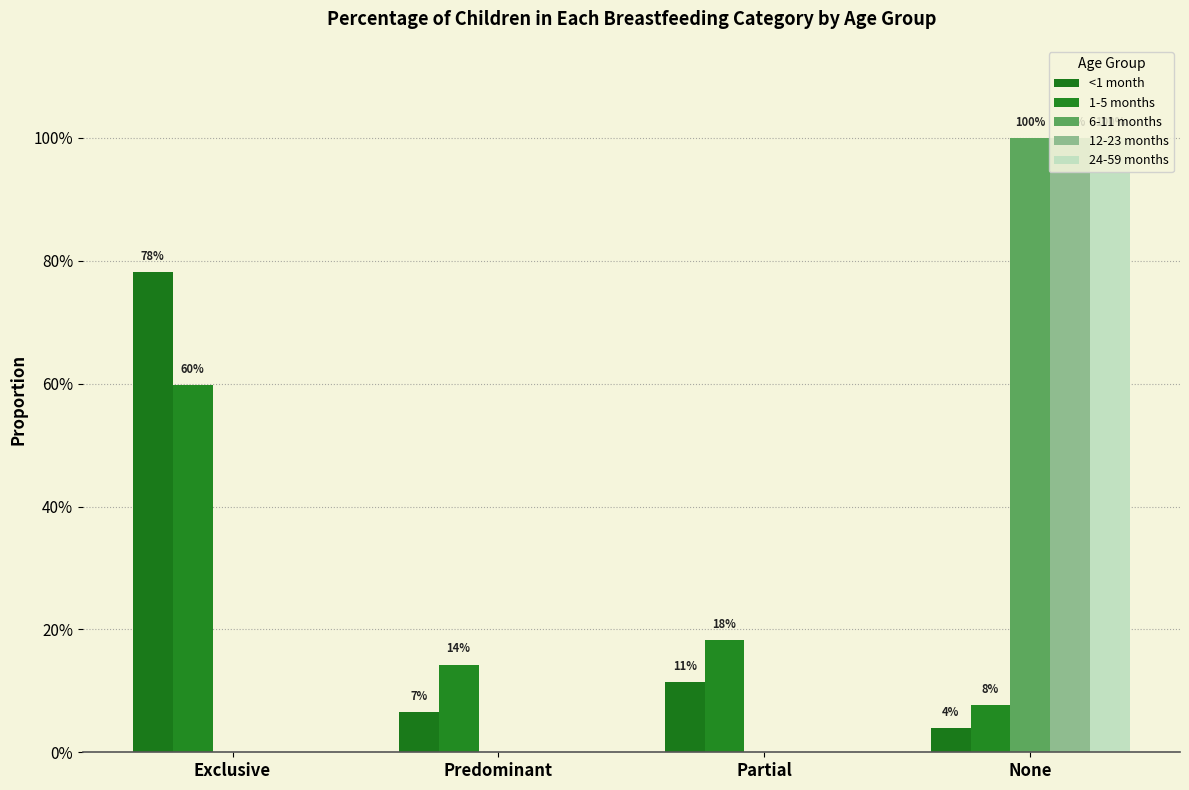

What is the label of the 4th bar from the right?

Exclusive